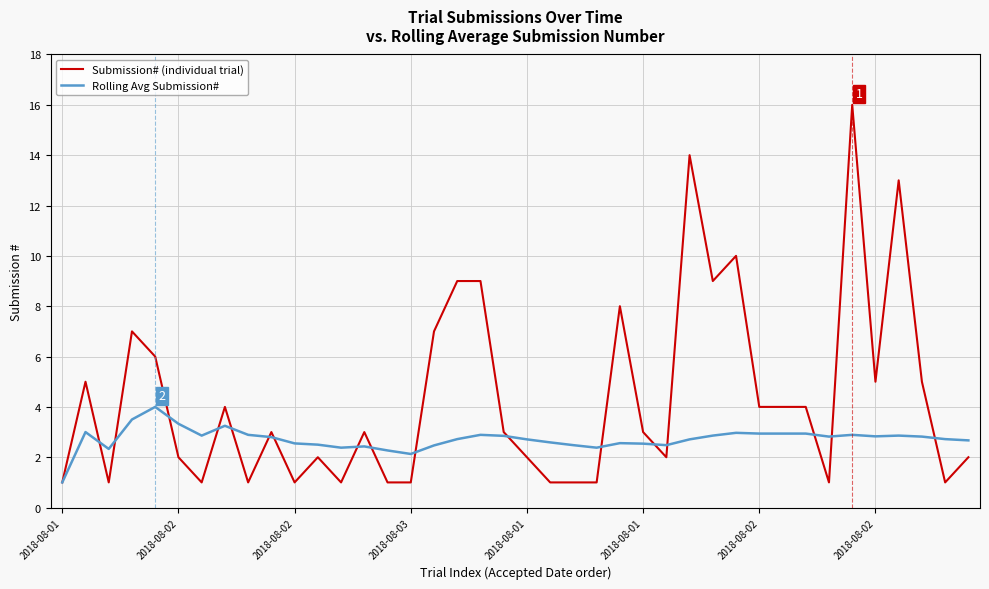

What is the smallest value displayed?

1.0